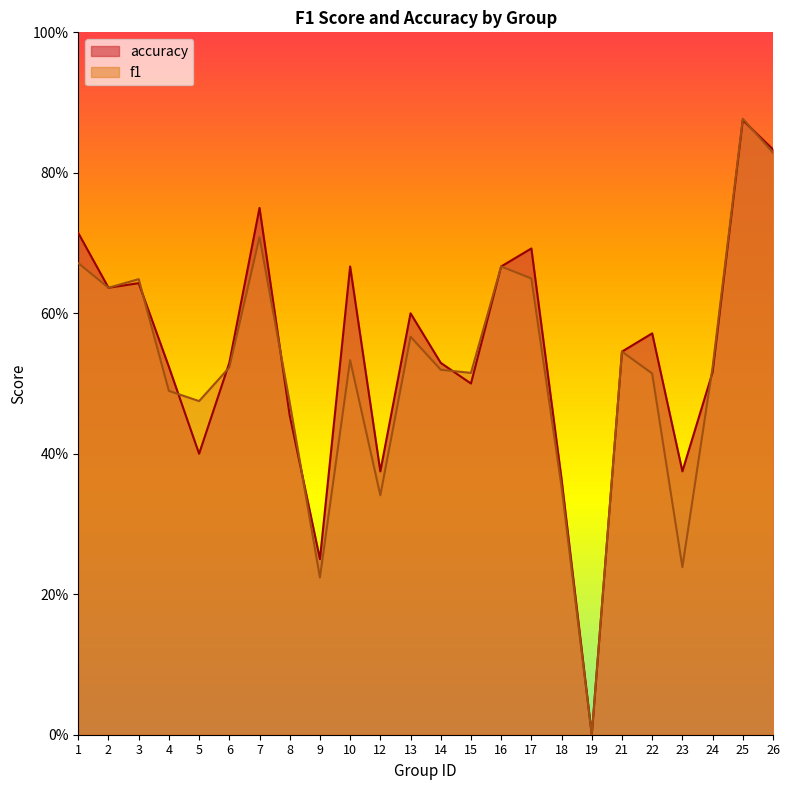

In f1, how many points are lower than both neighbors (excluding endpoints)?

7